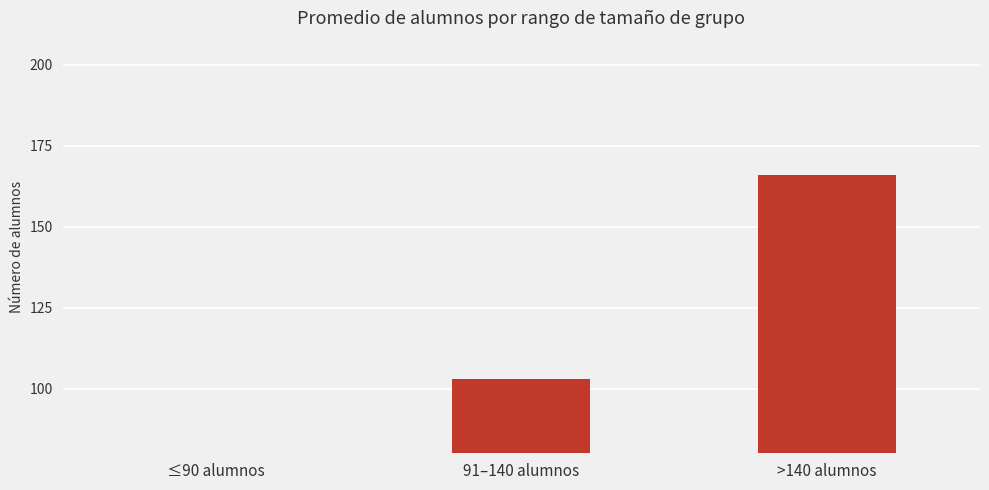

What is the change in value from ≤90 alumnos to >140 alumnos?

+93